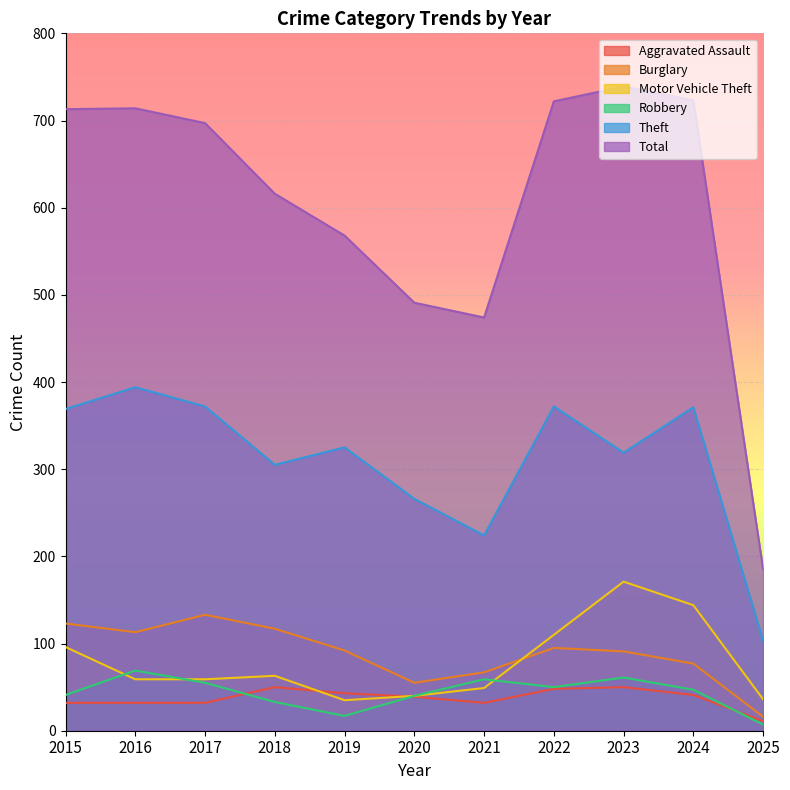

Reading left to right, transcribe all the data shown in this chart.

Aggravated Assault: 2015=32	2016=32	2017=32	2018=50	2019=43	2020=39	2021=32	2022=48	2023=50	2024=41	2025=11
Burglary: 2015=123	2016=113	2017=133	2018=117	2019=92	2020=55	2021=67	2022=95	2023=91	2024=77	2025=16
Motor Vehicle Theft: 2015=96	2016=59	2017=59	2018=63	2019=35	2020=40	2021=49	2022=110	2023=171	2024=144	2025=36
Robbery: 2015=41	2016=69	2017=55	2018=33	2019=17	2020=40	2021=59	2022=50	2023=61	2024=47	2025=7
Theft: 2015=369	2016=394	2017=372	2018=305	2019=325	2020=266	2021=224	2022=372	2023=319	2024=371	2025=103
Total: 2015=713	2016=714	2017=697	2018=616	2019=568	2020=491	2021=474	2022=722	2023=739	2024=723	2025=185